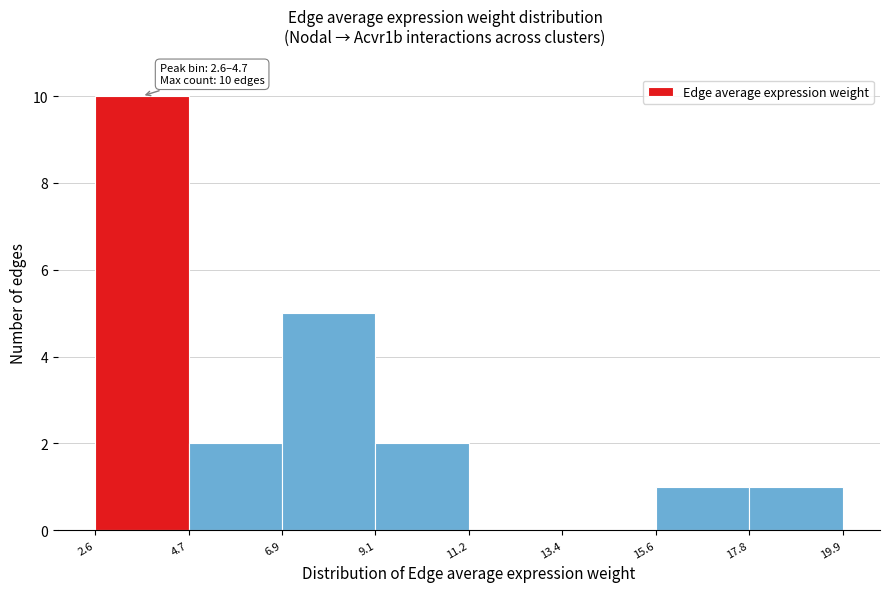

Over which range of the x-axis is the bar tallest?

2.6 to 4.7